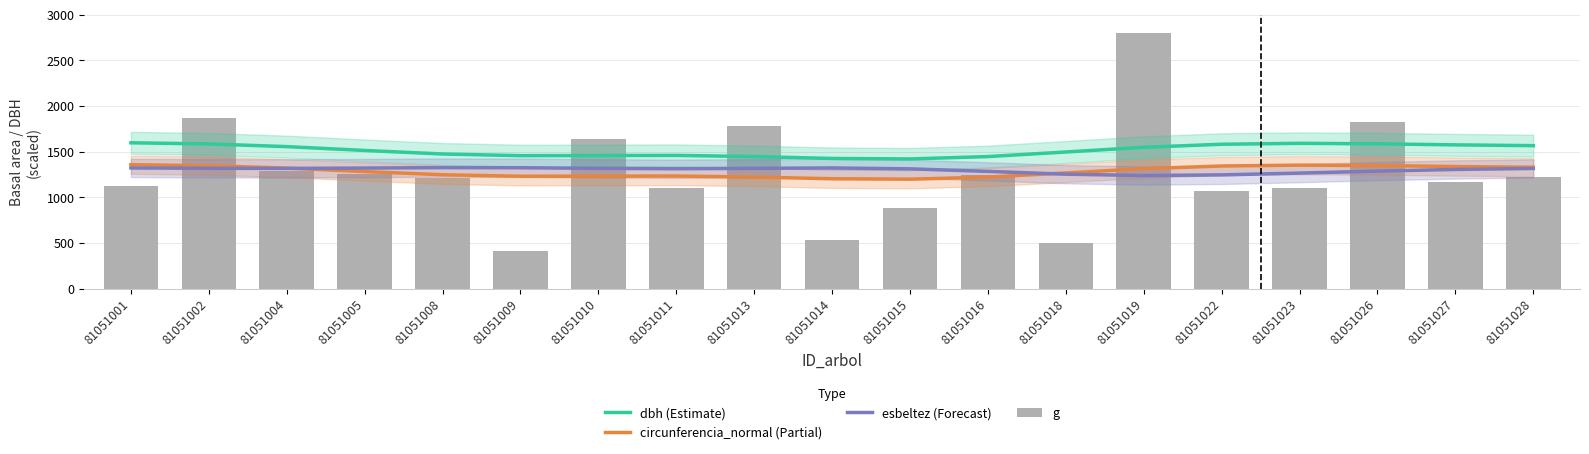

How many data points in g are above 1209?

10